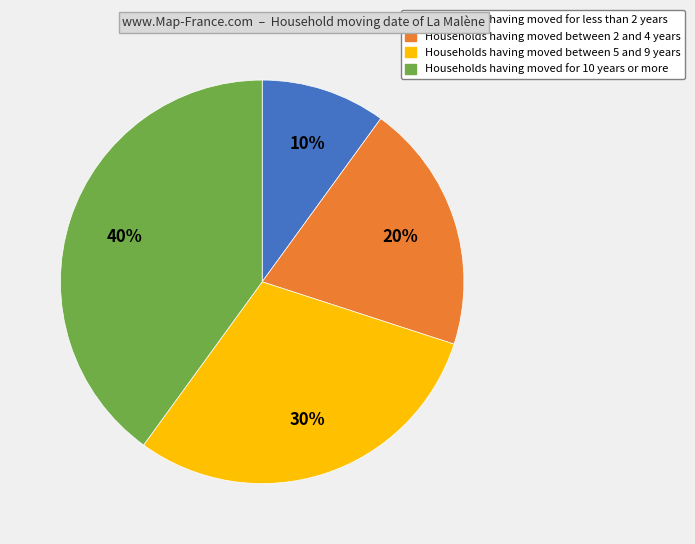

To the nearest percent, what is the difference between the largest and smallest slice percentages?

30%